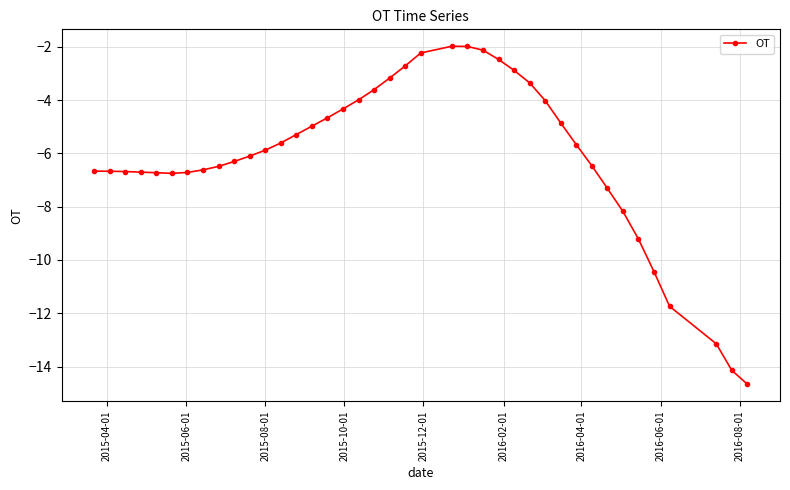

What is the maximum value shown in the chart?

-2.0